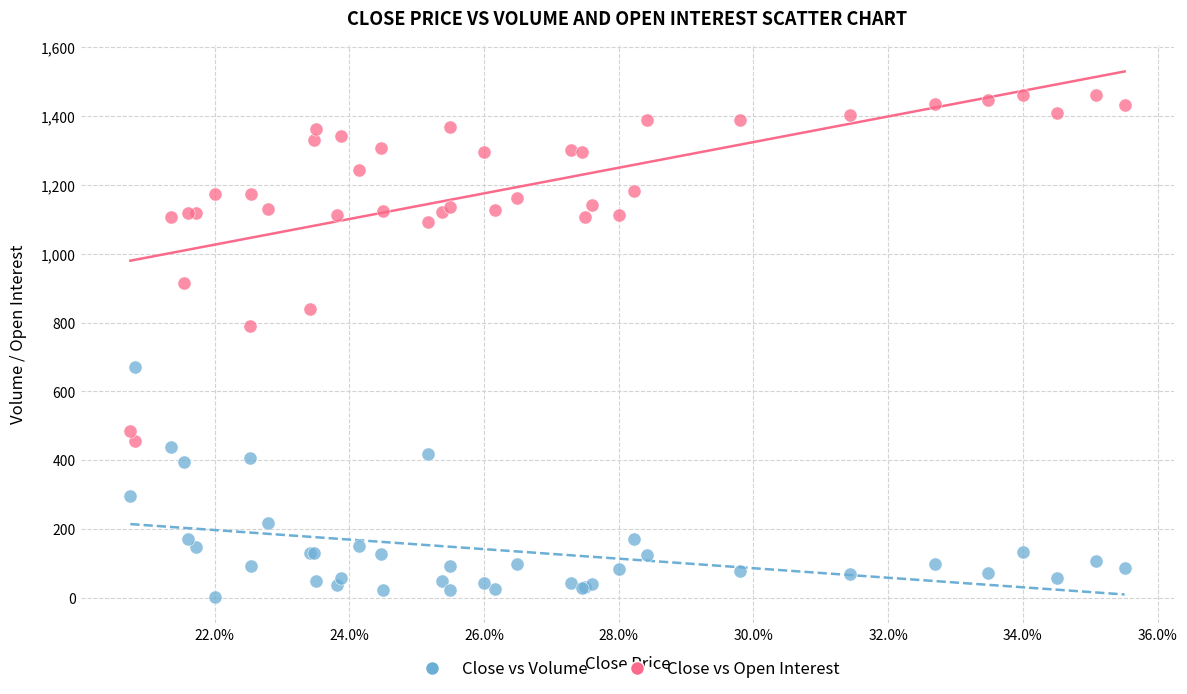

Which series contains the lowest Y value?

Close vs Volume